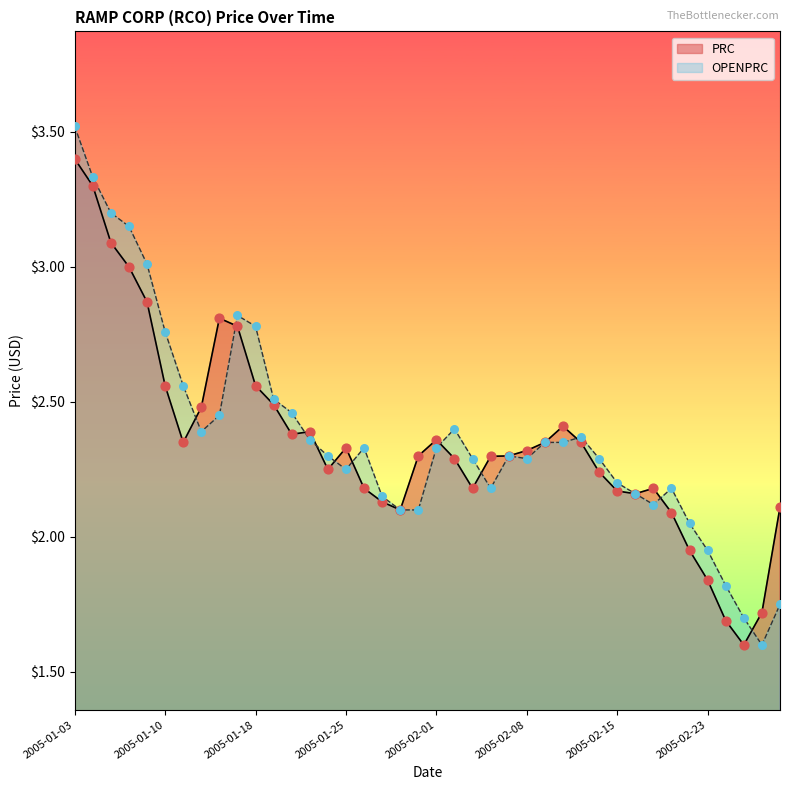

What are all the series names shown in the legend?

PRC, OPENPRC